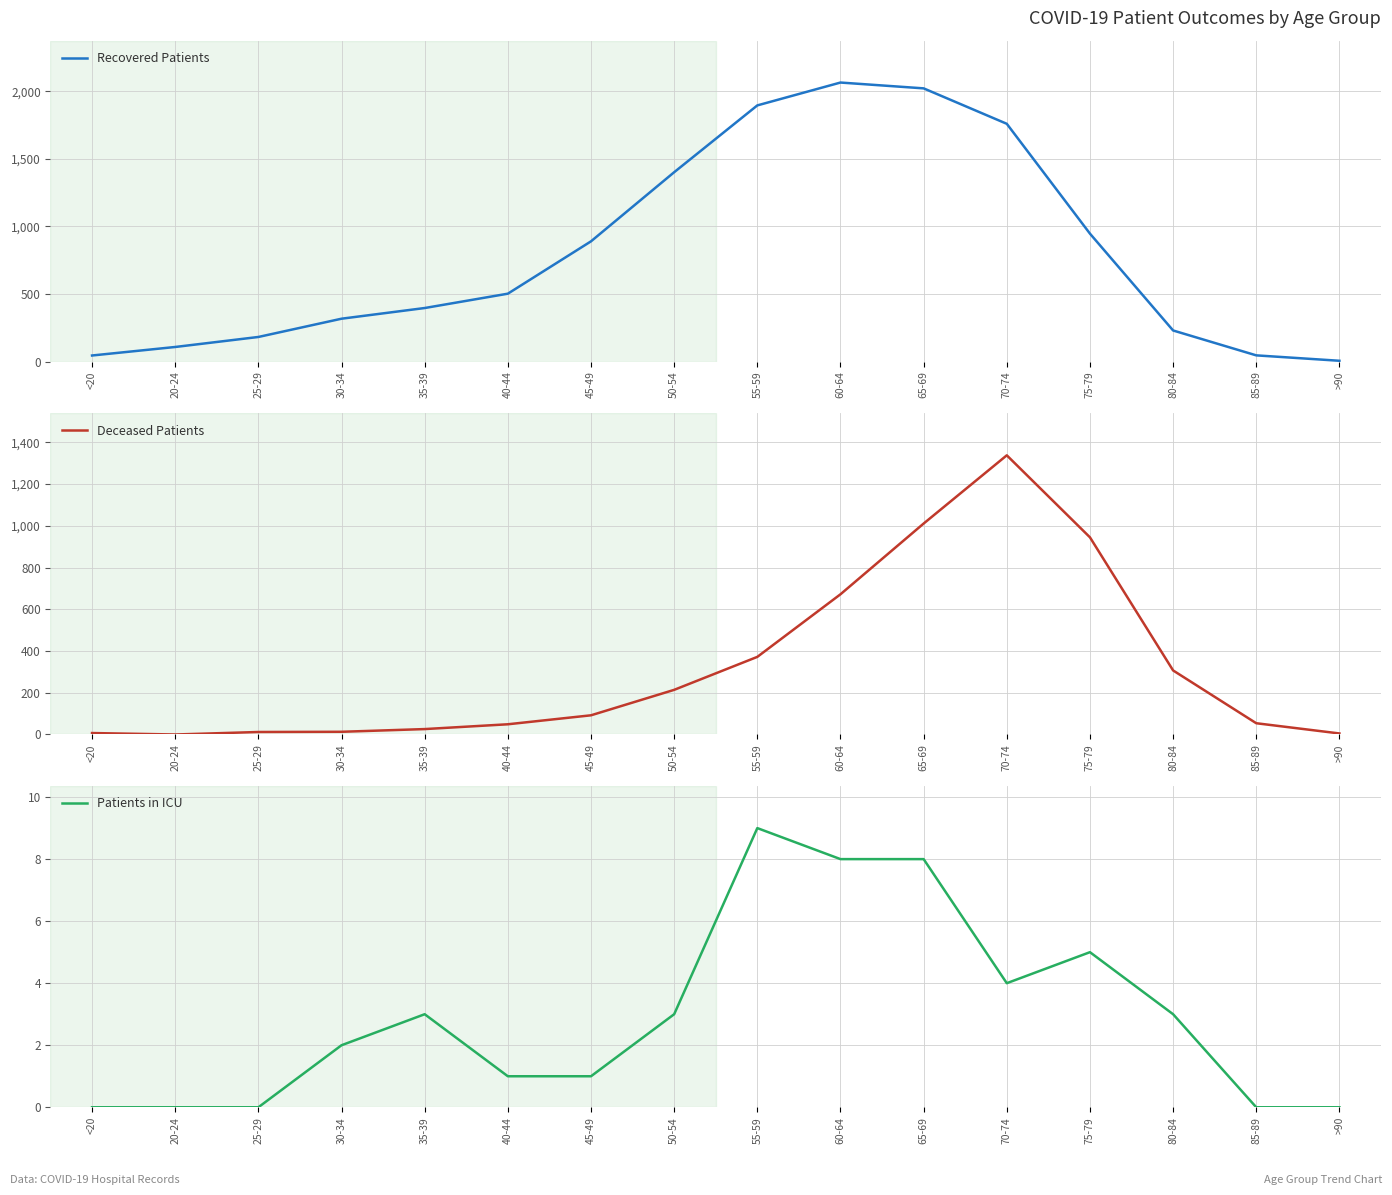

The Recovered Patients series shows 890 at 45-49. True or false?

True